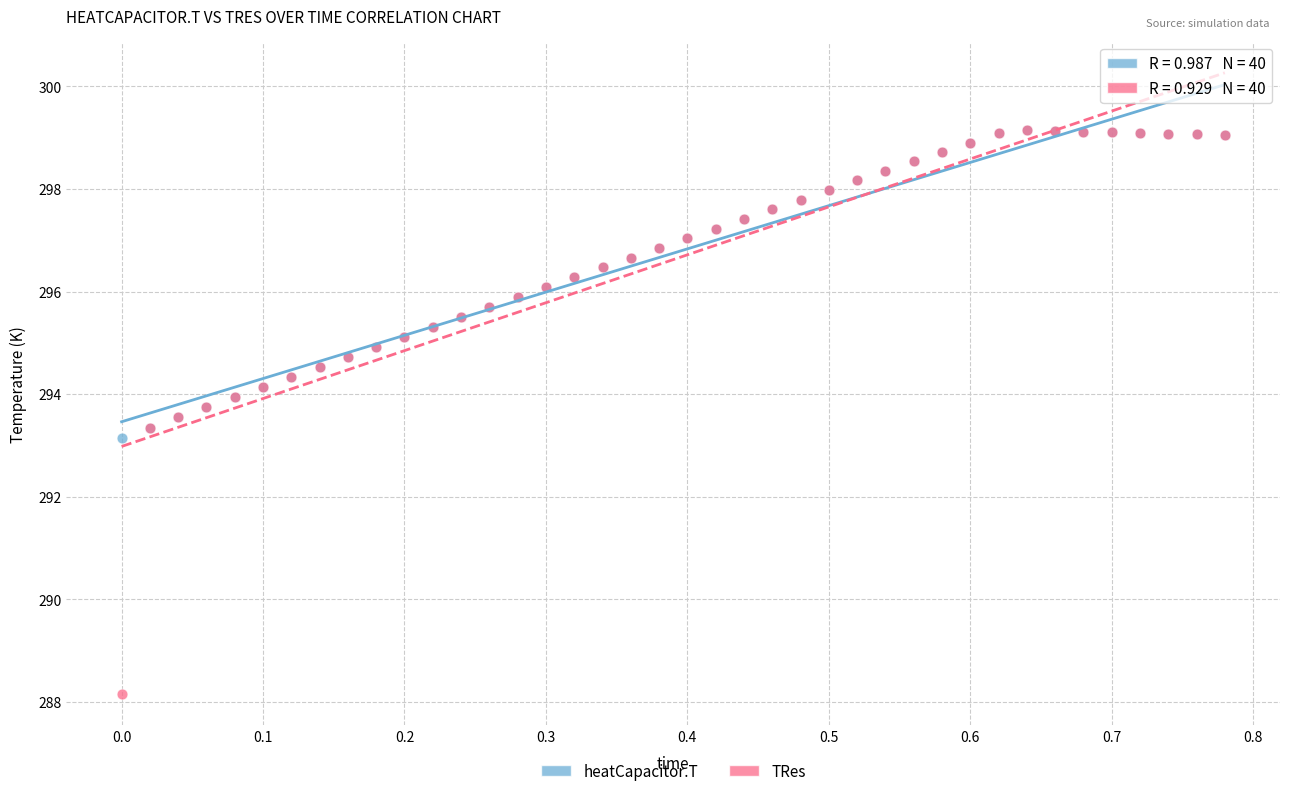

What are all the series names shown in the legend?

heatCapacitor.T, TRes